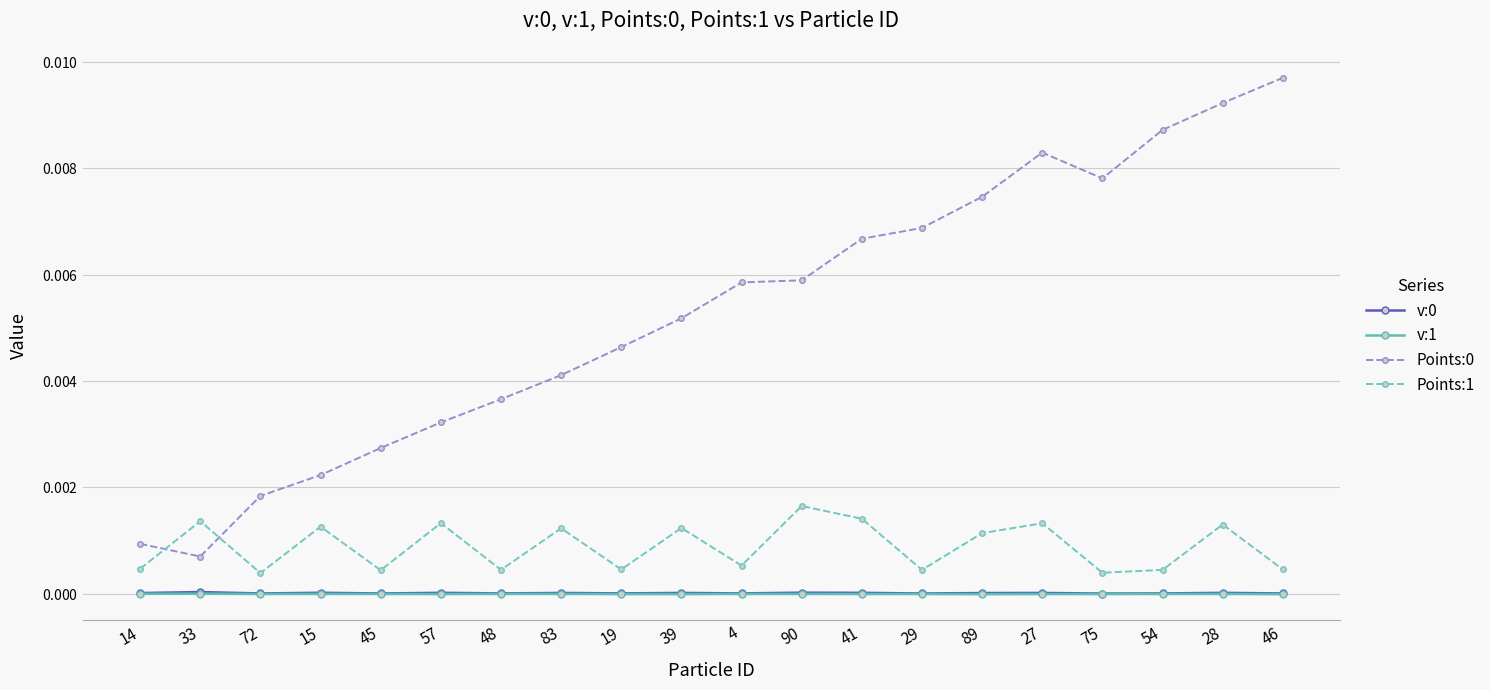

Where is v:1 nearest to the value 0?

48